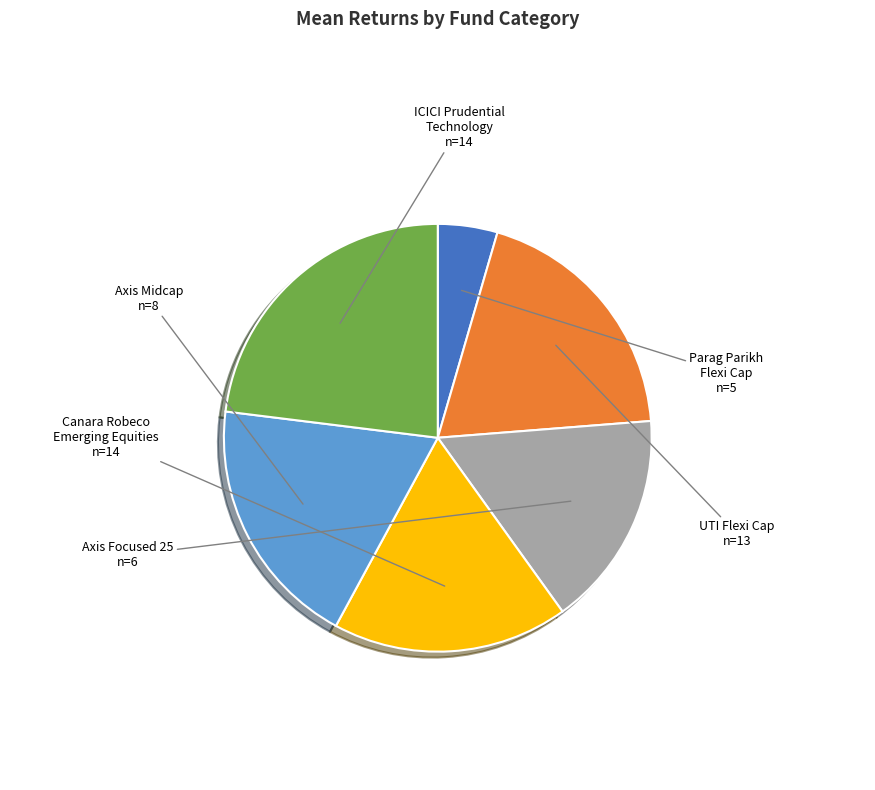

Combined, do ICICI Prudential Technology and Parag Parikh Flexi Cap account for over 50%?

No